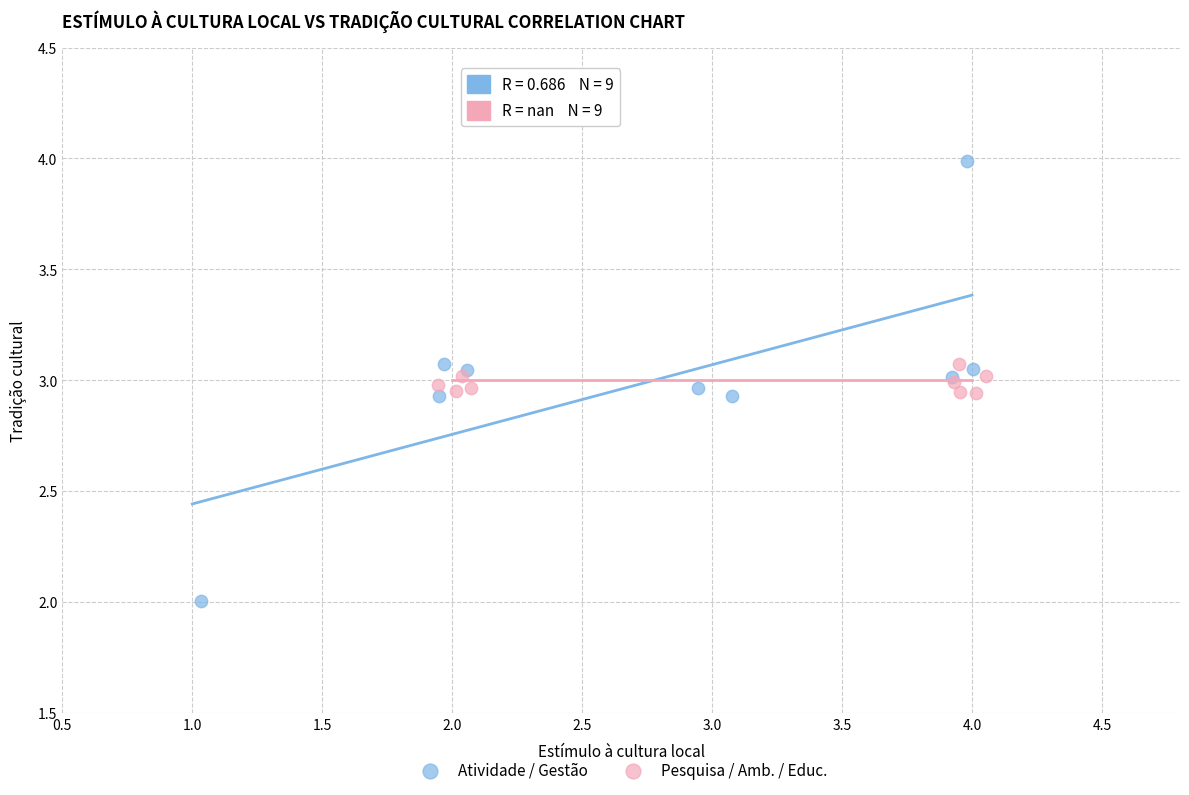

What are all the series names shown in the legend?

Atividade / Gestão, Pesquisa / Amb. / Educ.